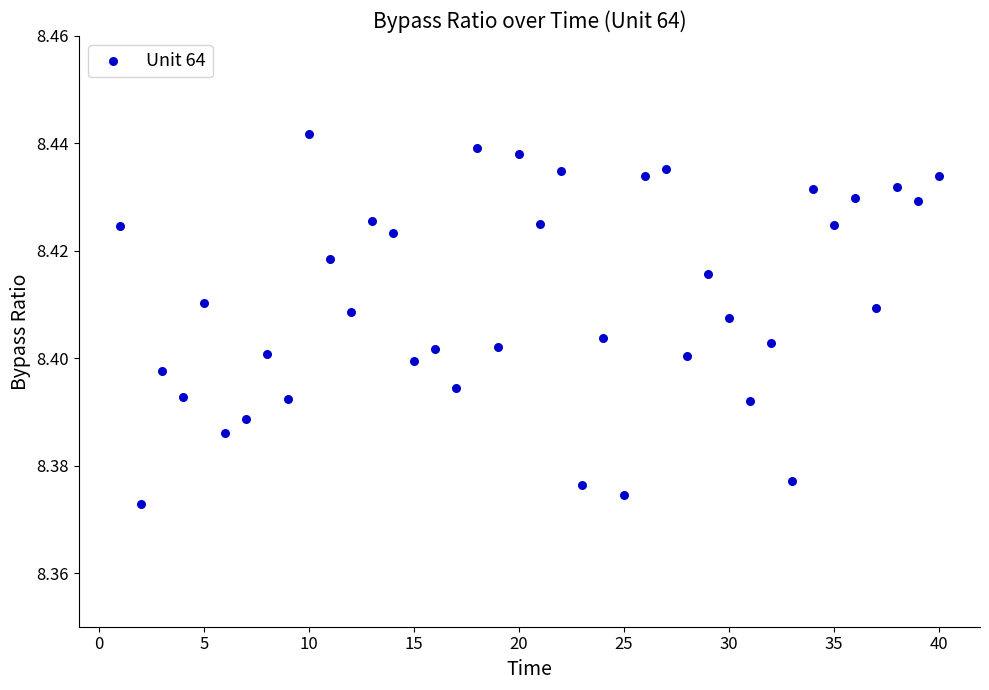

What is the range of X values (max minus min)?

39.0